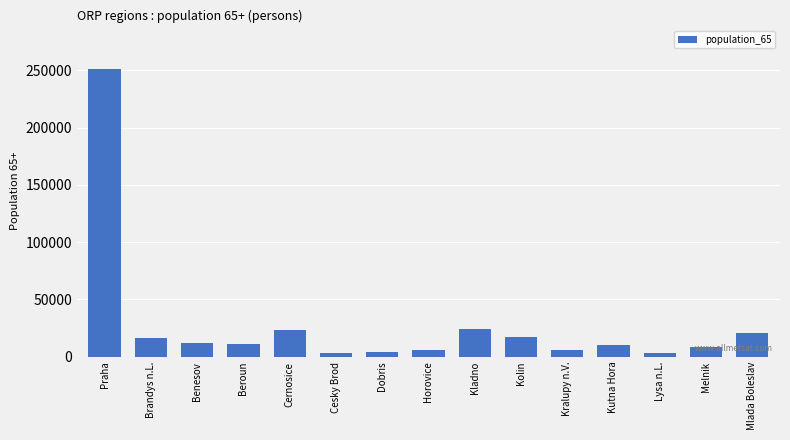

What value does the data have at Beroun?

11392